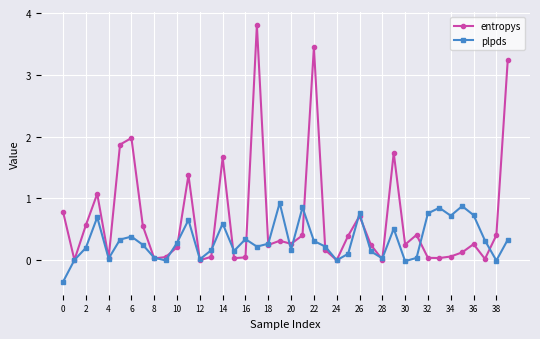

Which series has the largest total across all categories?

entropys